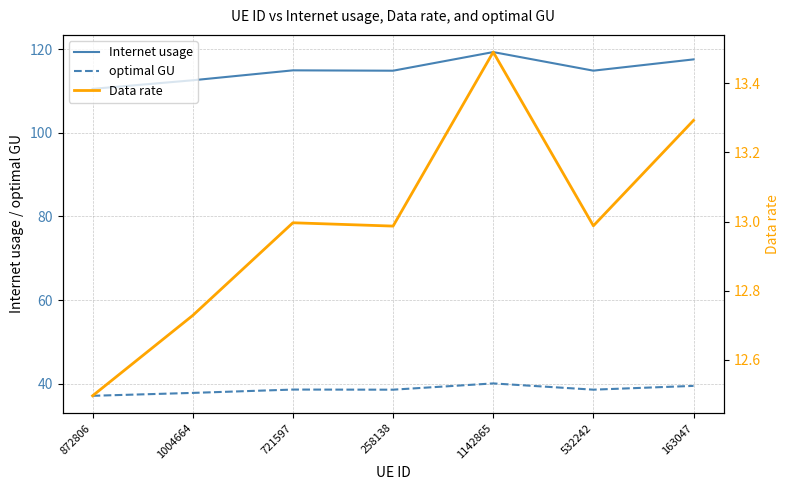

List the series in order of their peak value, highest first.

Internet usage, optimal GU, Data rate